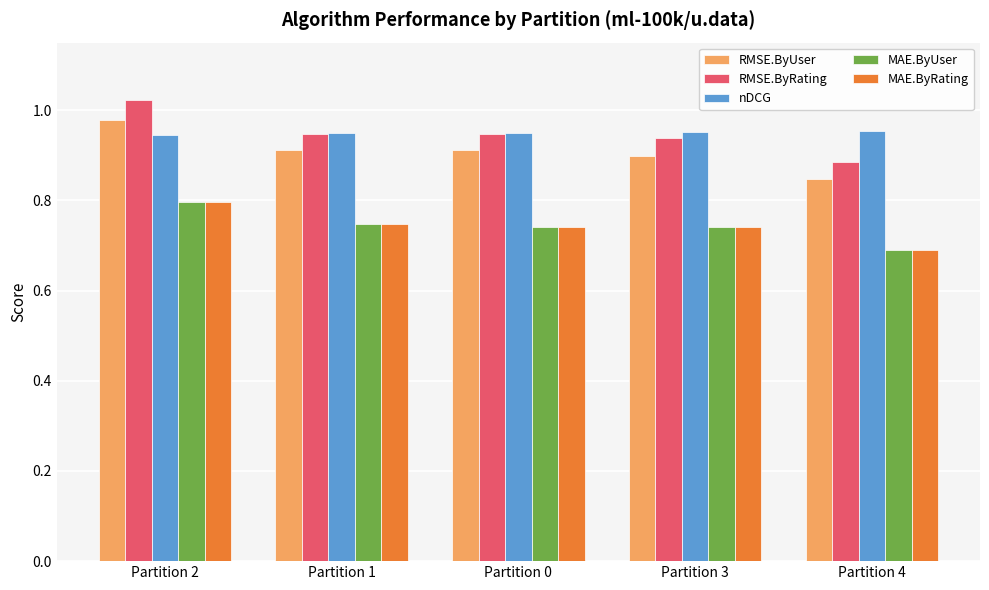

How many nDCG values are between 0 and 1?

5